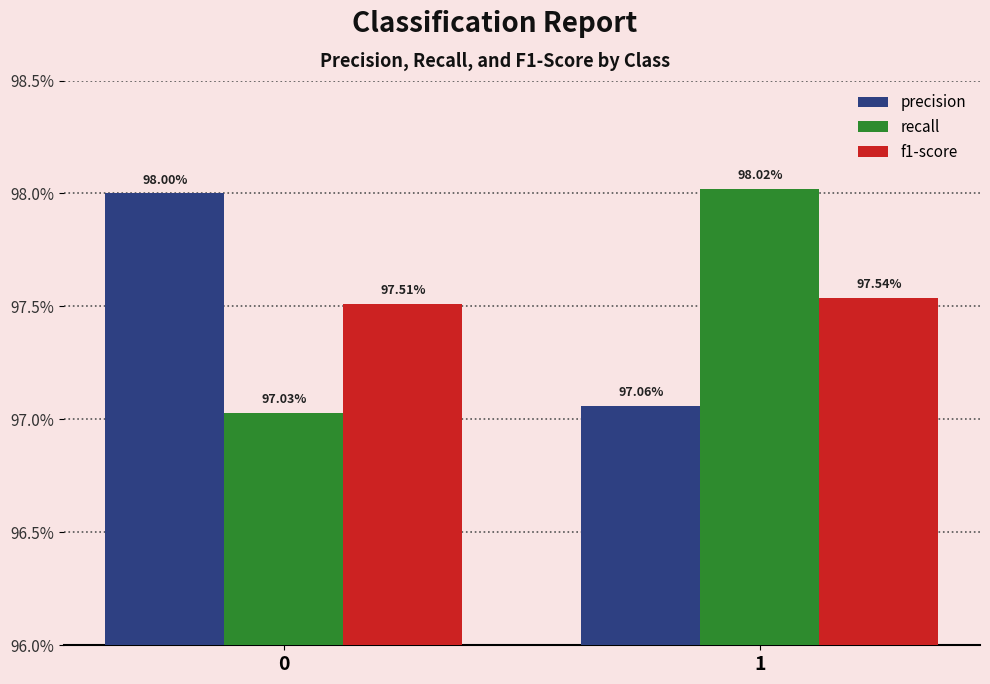

What is the approximate value of precision at 0?

1.0